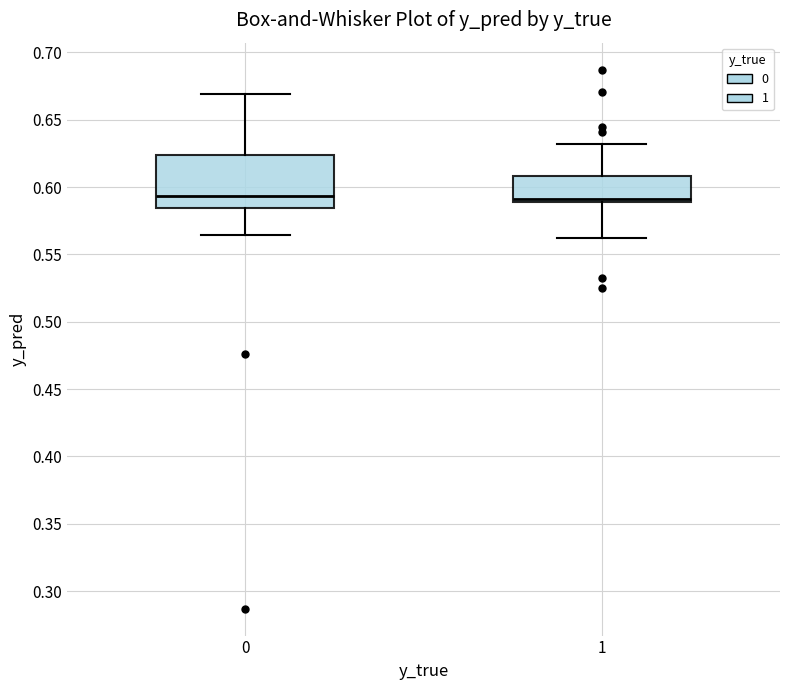

Reading left to right, transcribe this box plot: for each box, give where its median line is, the range the box spans, and where its two whiskers end, as read against the y-axis. The values are not printed on the chart, so give them approximately, as read against the axis.

0: median 0.595, box 0.585 to 0.625, whiskers 0.565 to 0.670
1: median 0.590 (just above the box's lower edge), box 0.590 to 0.610, whiskers 0.560 to 0.630